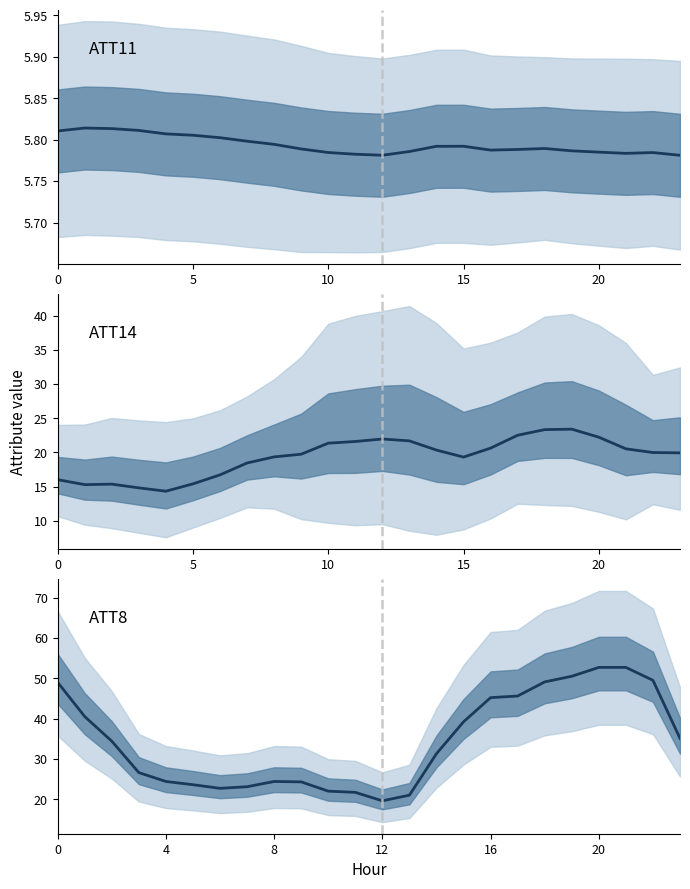

What is the value of the ATT11 point at the 16th from the left?

5.8